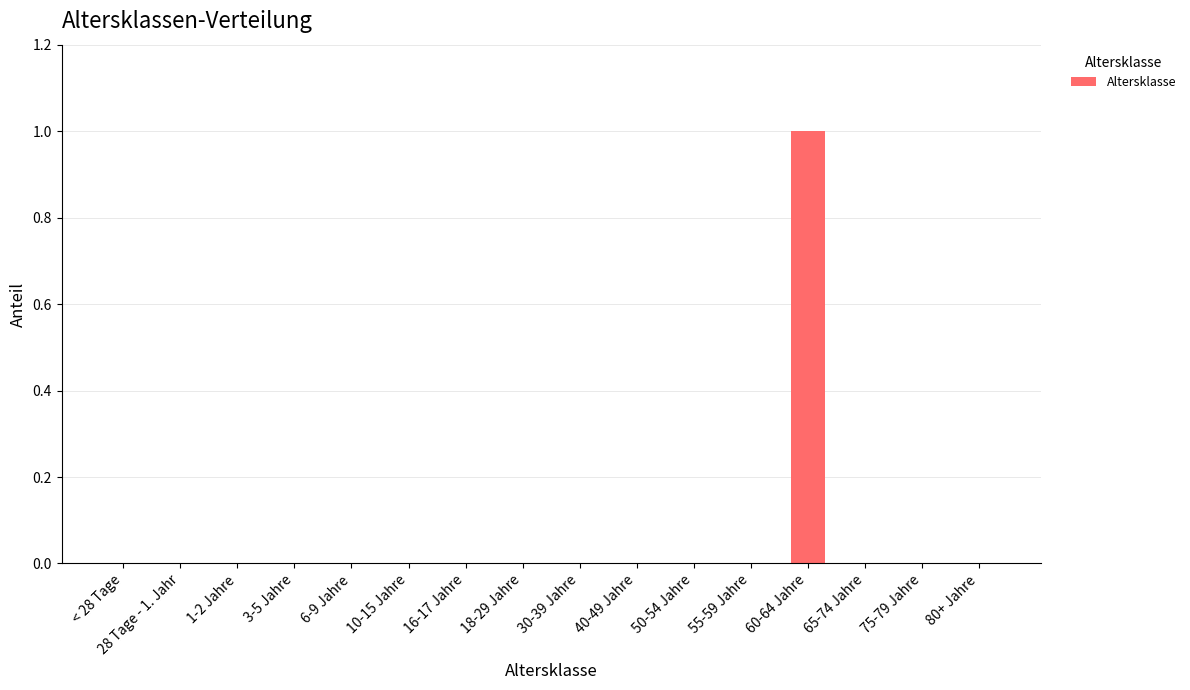

Which label corresponds to the largest value in the chart?

60-64 Jahre